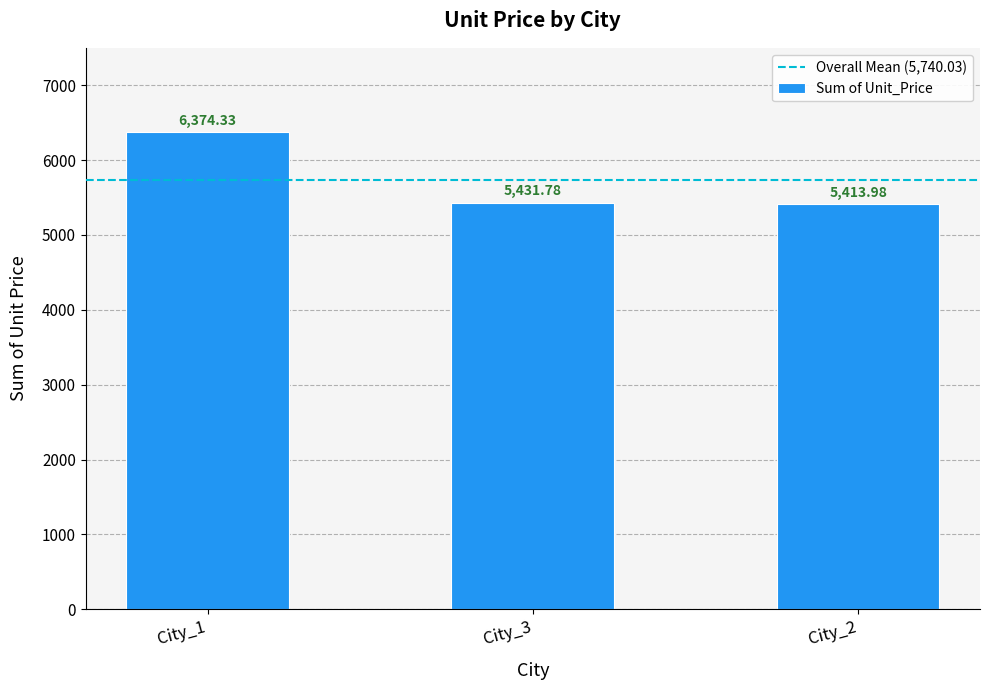

What is the label of the 3rd bar from the right?

City_1